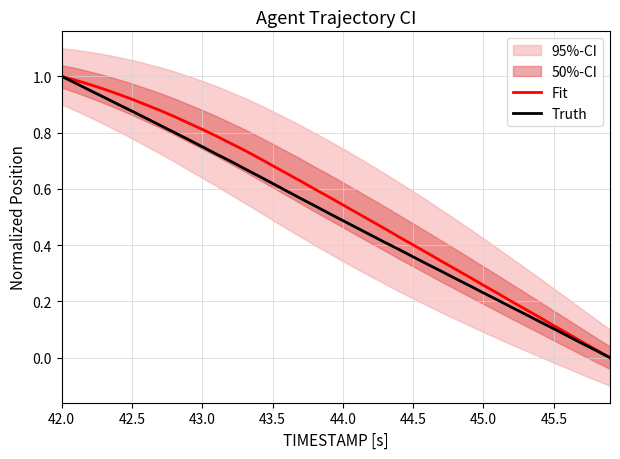

How many lines are shown in the chart?

2